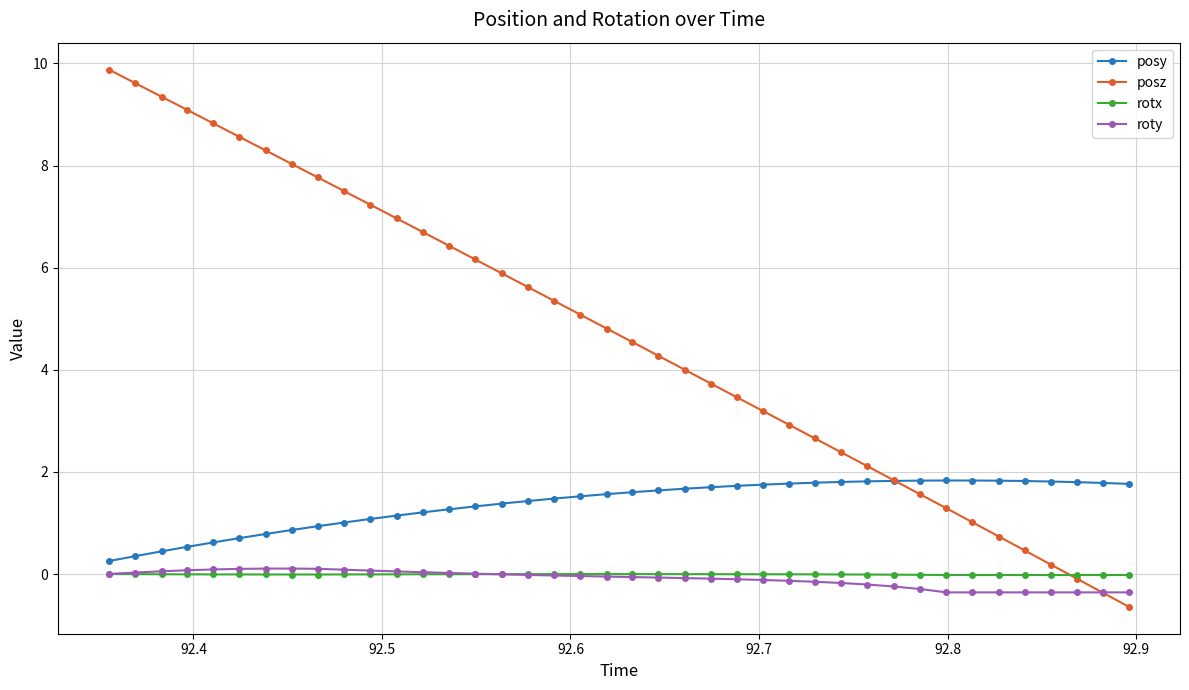

Which series has the largest range (max minus min)?

posz